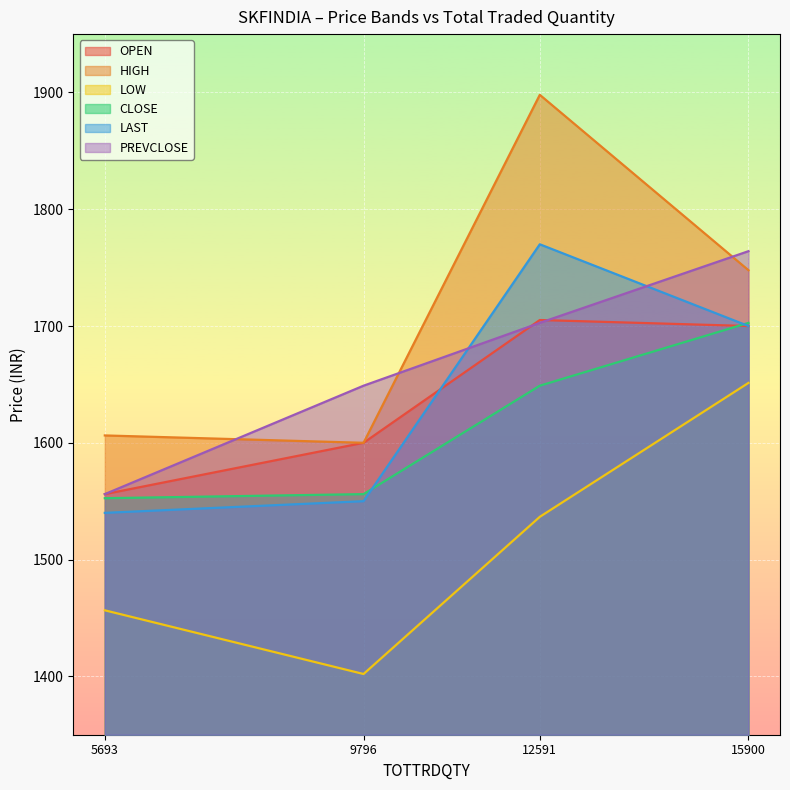

Reading left to right, what are all the values shown in this chart?

OPEN: 1556.0	1600.0	1705.2	1700.0
HIGH: 1606.3	1600.0	1898.0	1747.8
LOW: 1456.5	1402.0	1536.6	1651.3
CLOSE: 1552.5	1556.0	1648.9	1702.7
LAST: 1540.0	1550.0	1770.0	1700.0
PREVCLOSE: 1556.0	1648.9	1702.7	1764.1